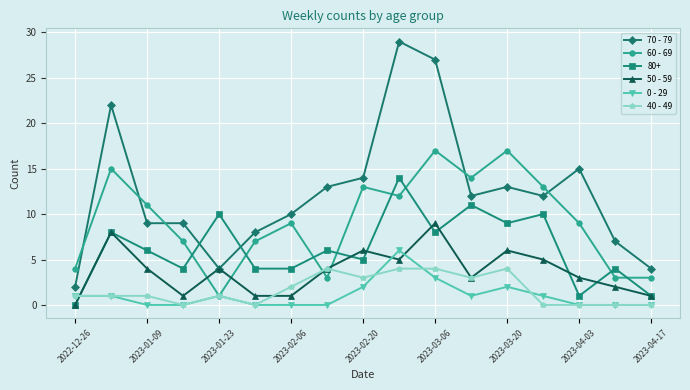

Which series has the widest spread of values?

70 - 79